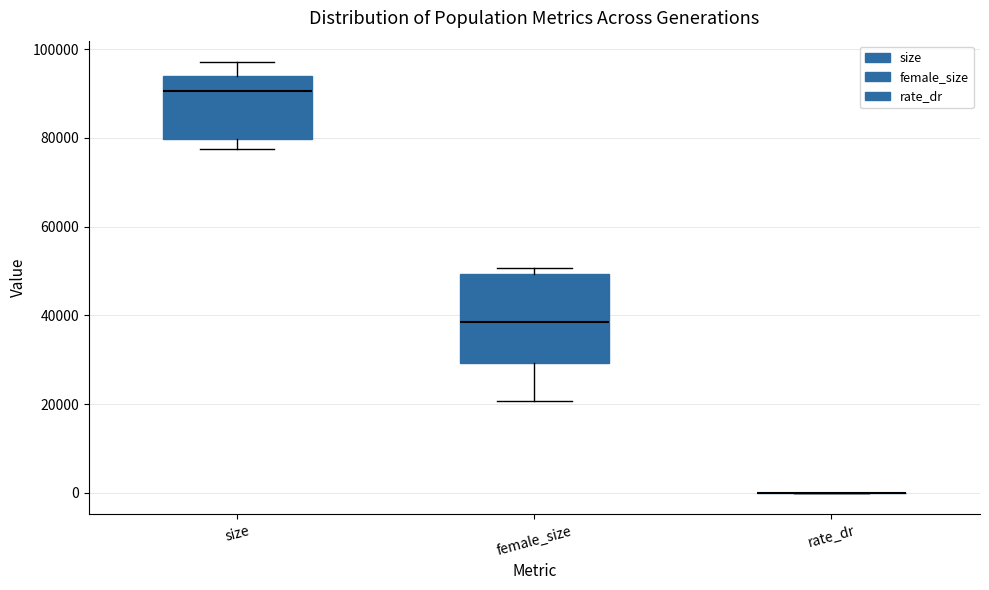

Which box is the tallest, from its lower edge to its upper edge?

female_size